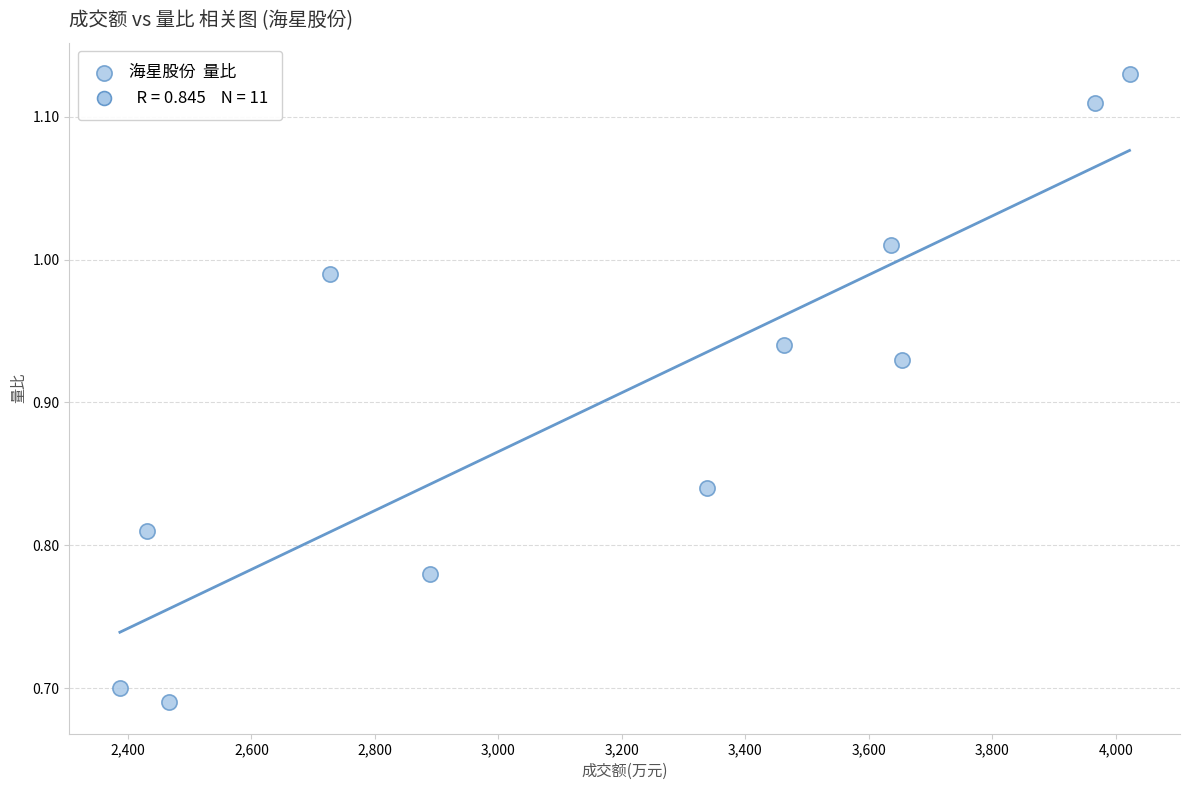

What is the average X value?

3179.9